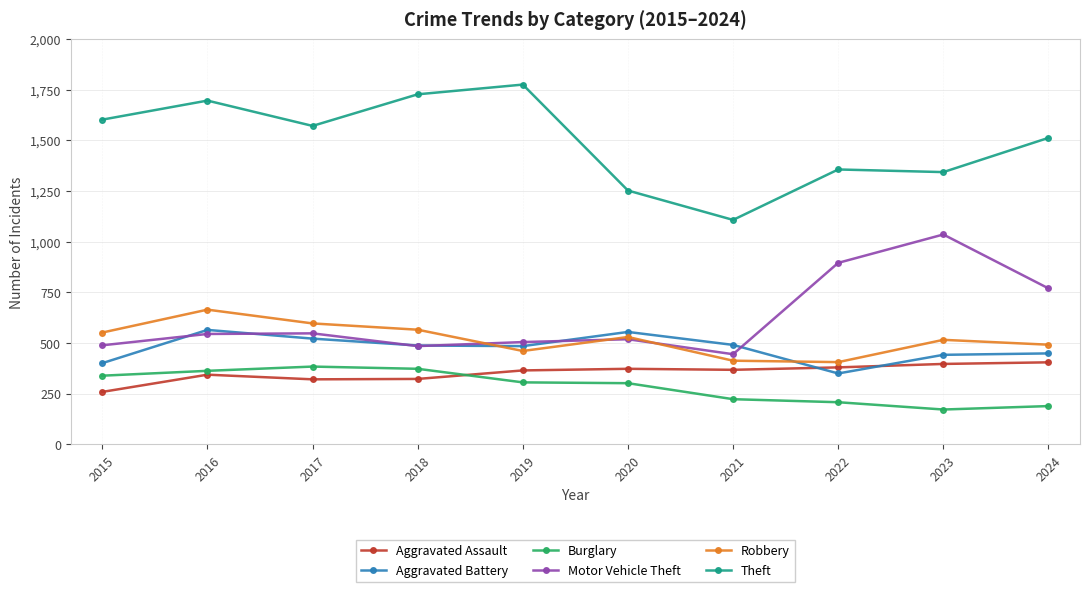

What is the difference between the highest and lowest values at 2017?

1251